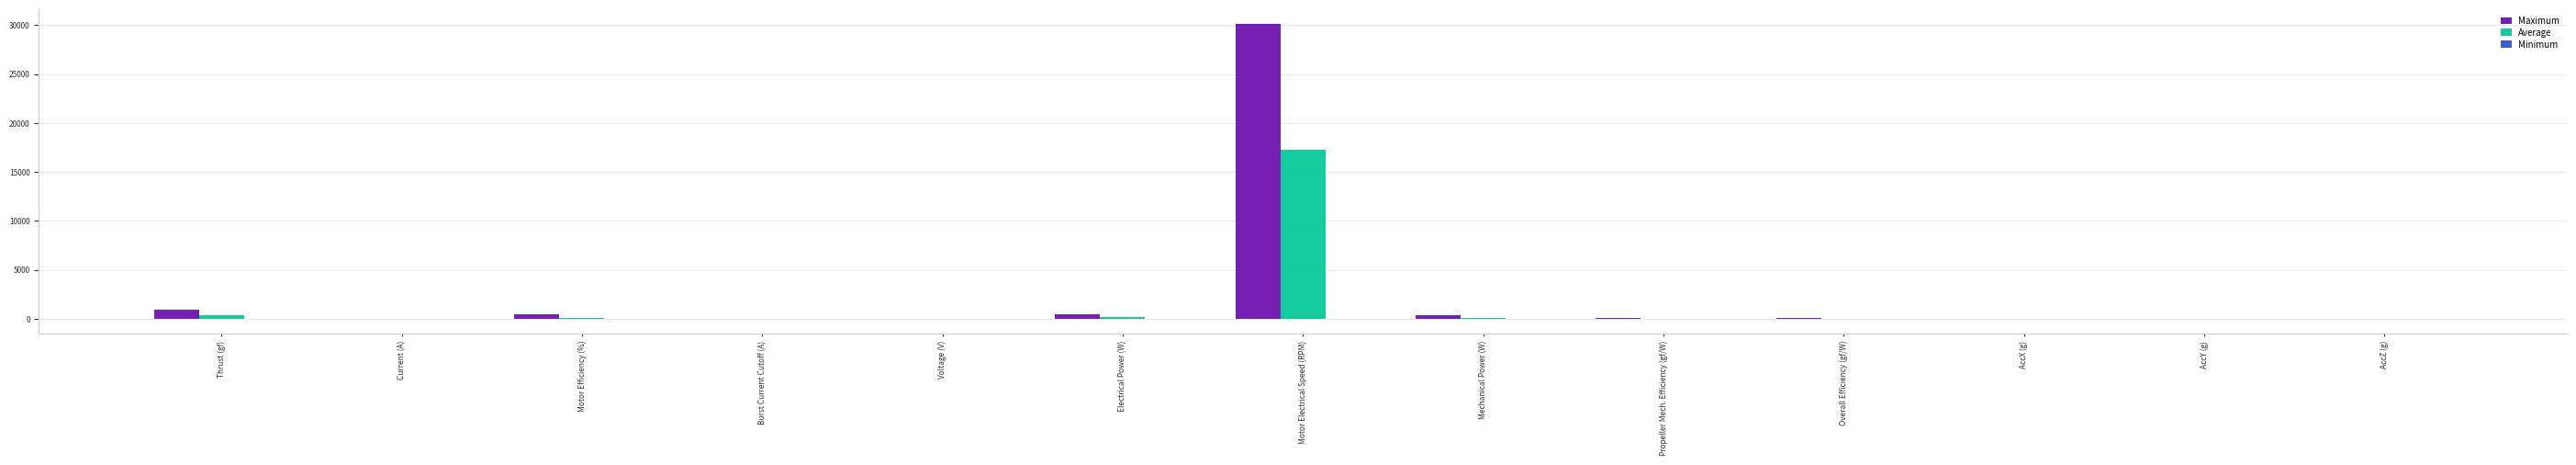

What is the maximum value shown in the chart?

30136.0